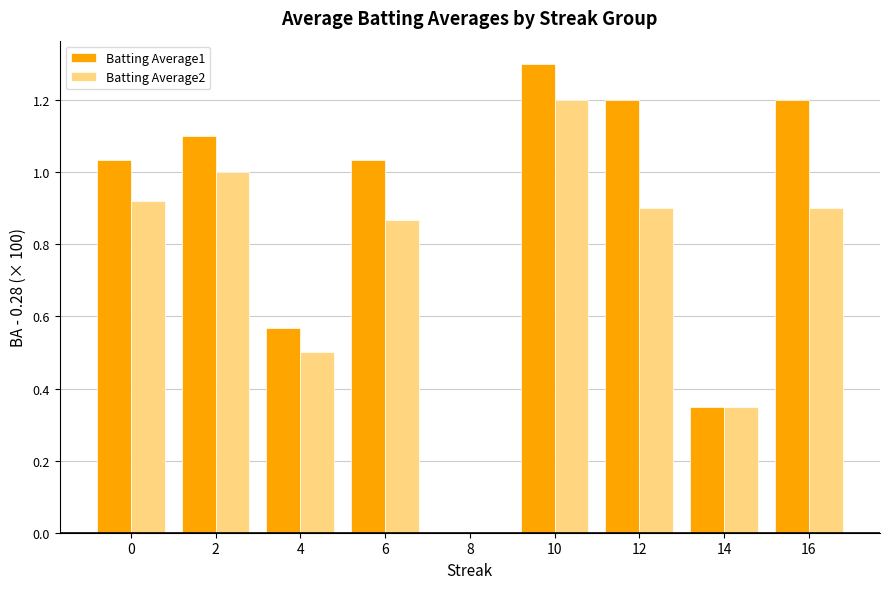

At which category is the sum across all series the highest?

10